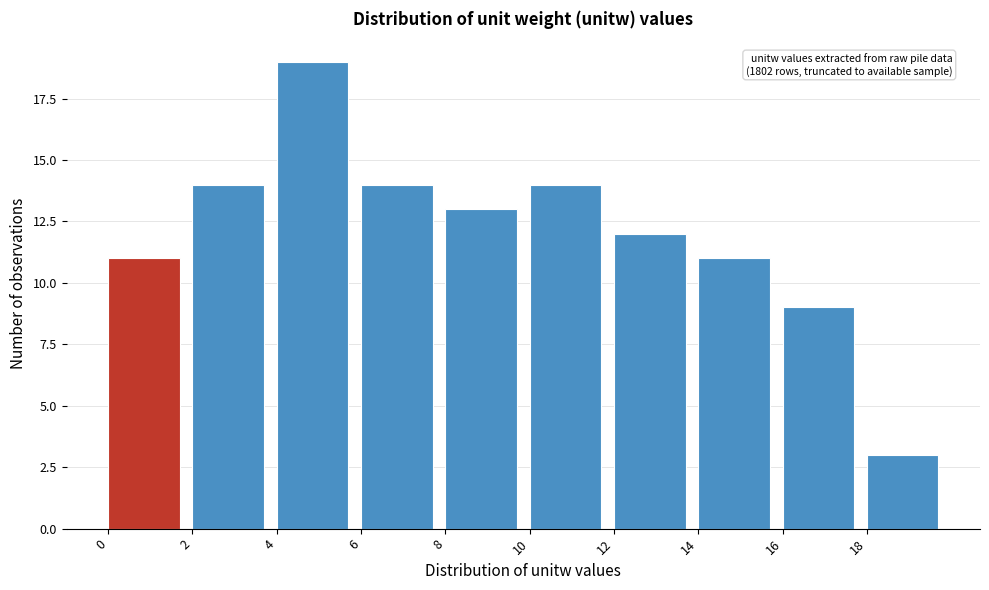

Over which range of the x-axis is the bar tallest?

4 to 6